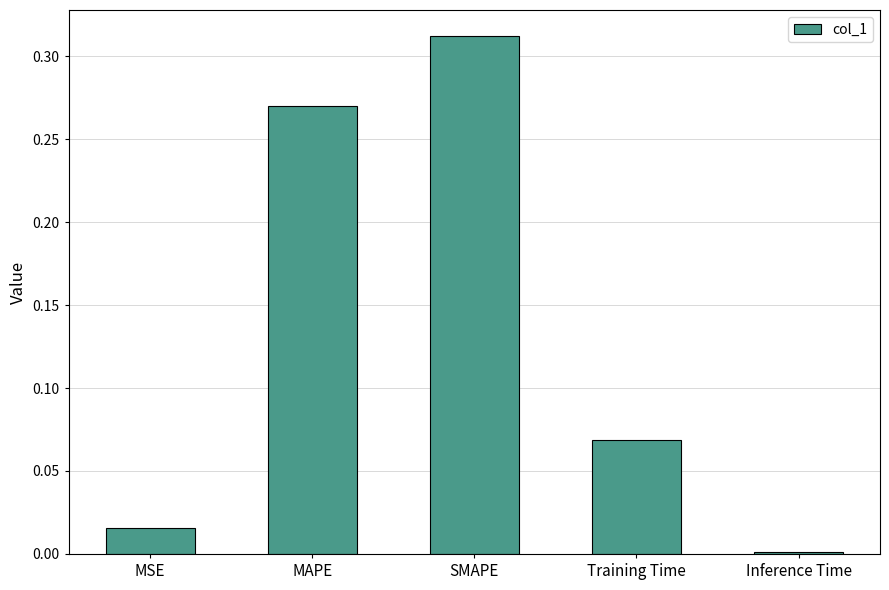

Rank the categories by value from lowest to highest.

Inference Time, MSE, Training Time, MAPE, SMAPE